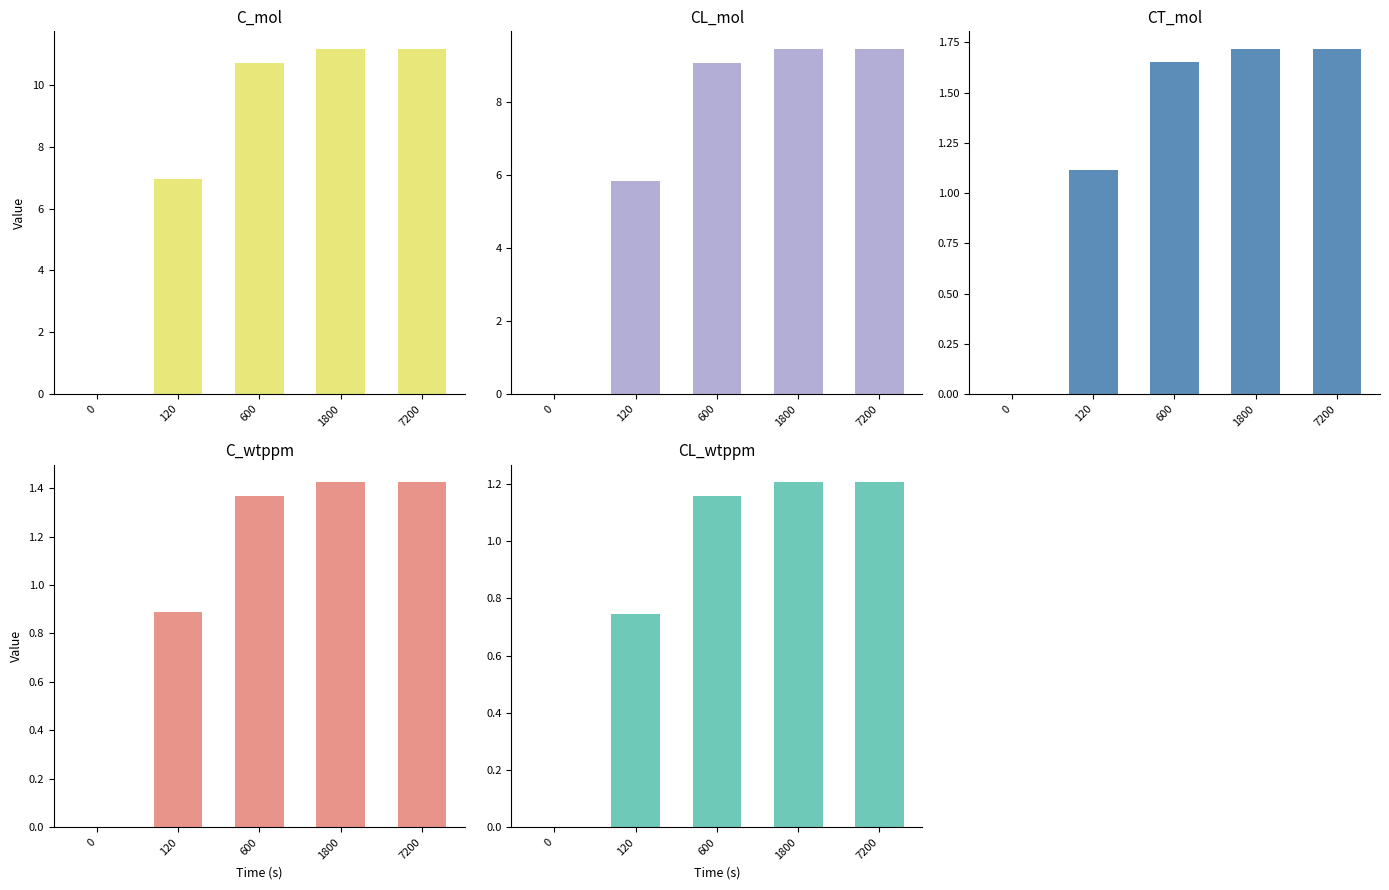

What is the value of the CT_mol bar at the 4th from the left?

1.7